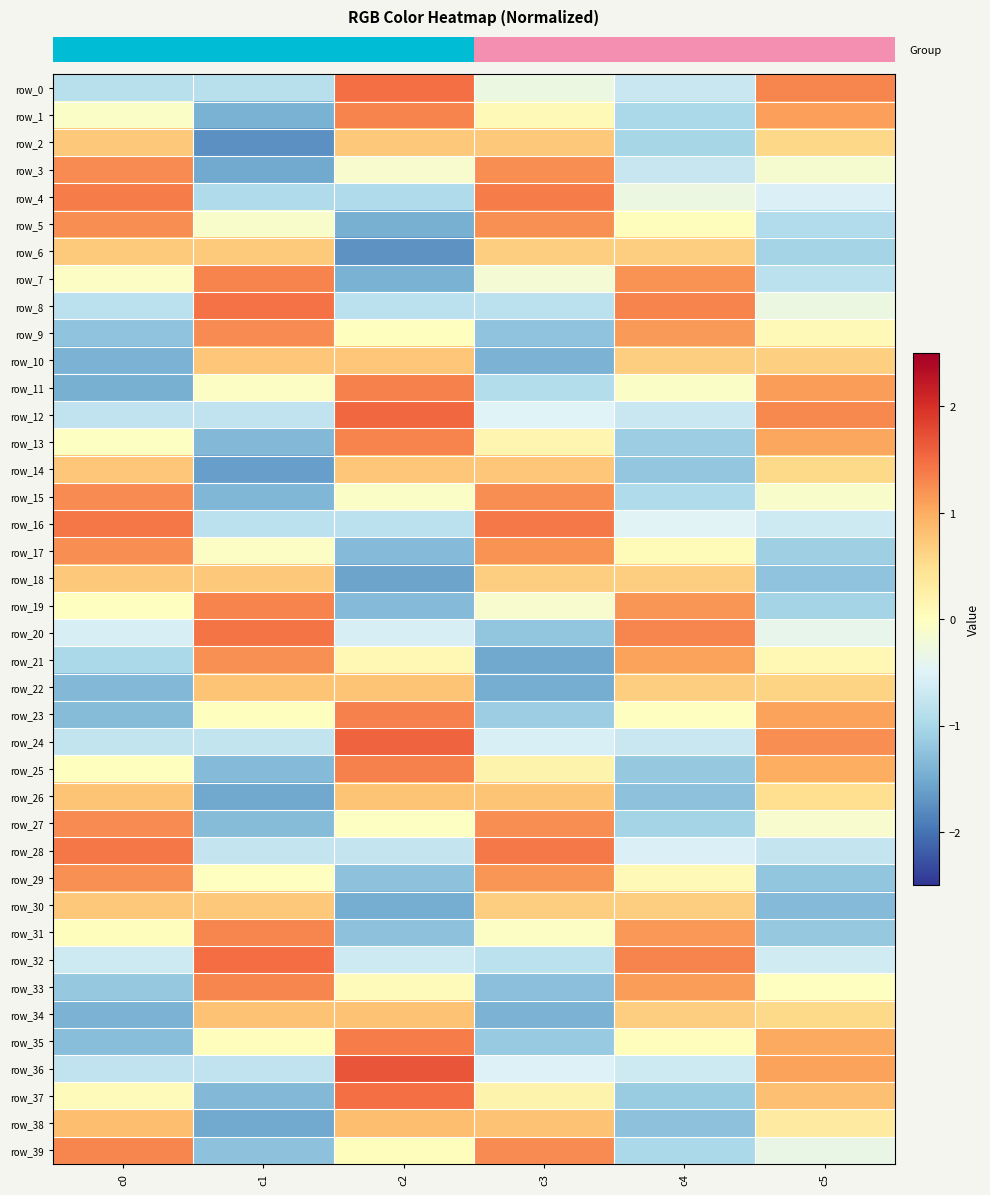

Which has a higher value, c1 or c0?

c1